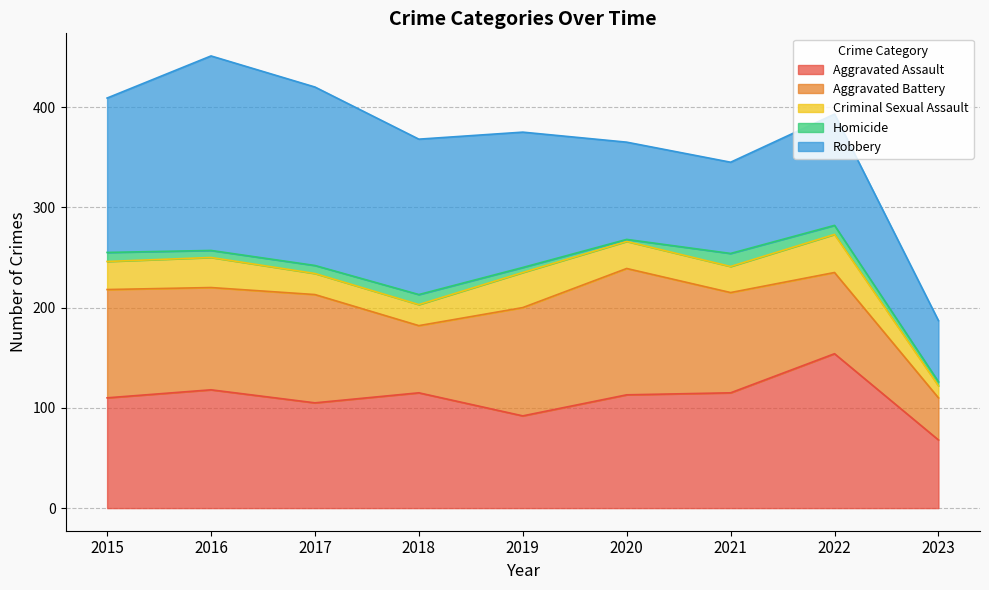

How many values in the Robbery series are below 135?

4